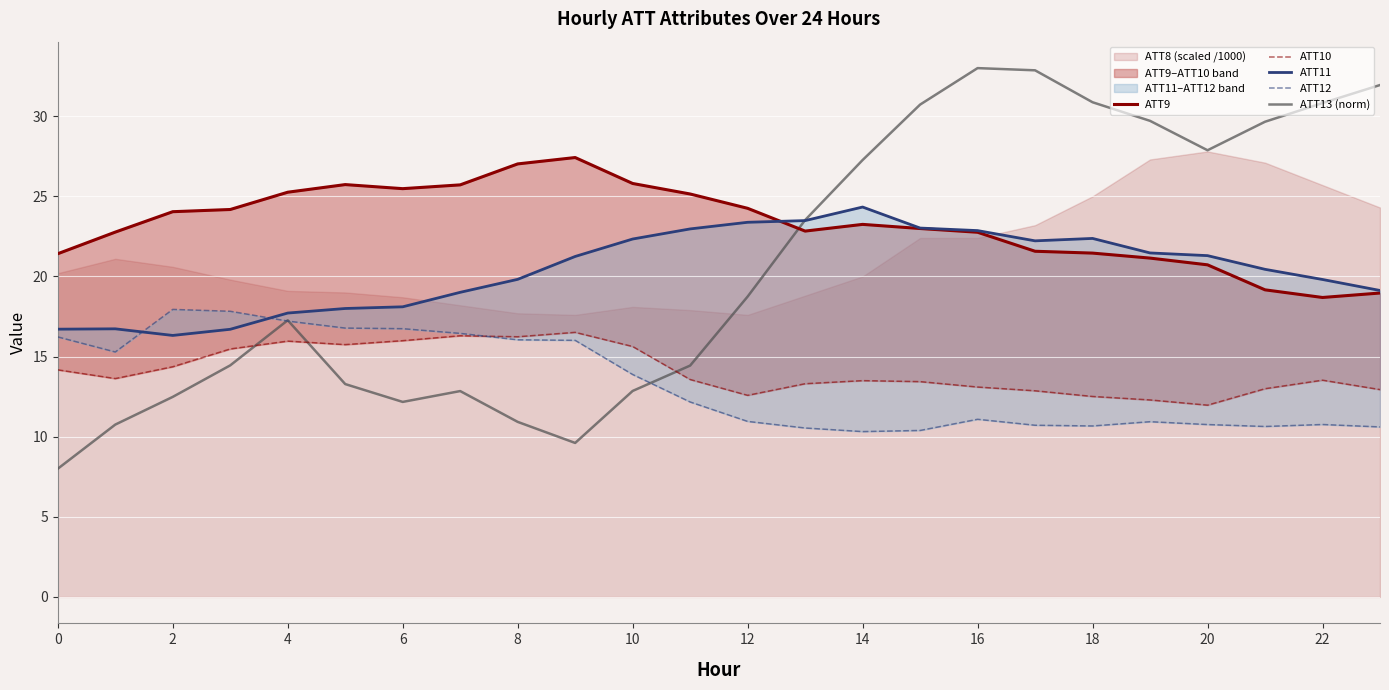

True or false: ATT13 (norm) has a value of 33.0 at 16.

True